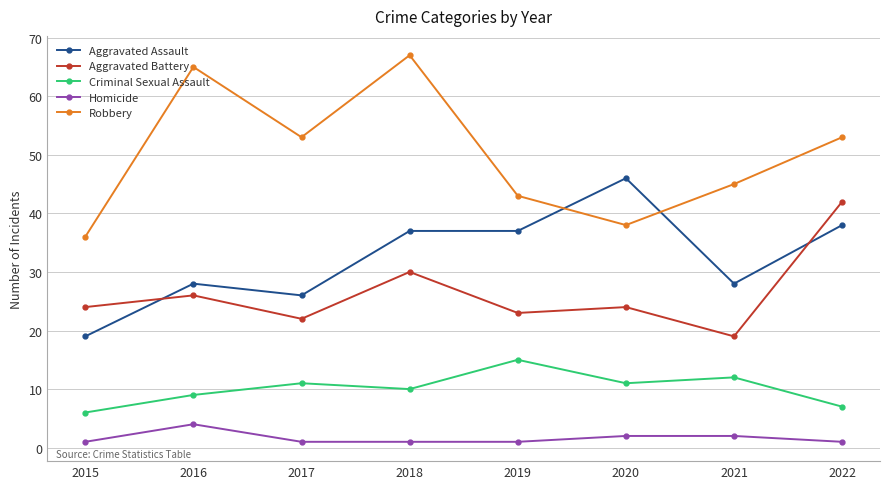

What is the minimum value for Aggravated Battery?

19